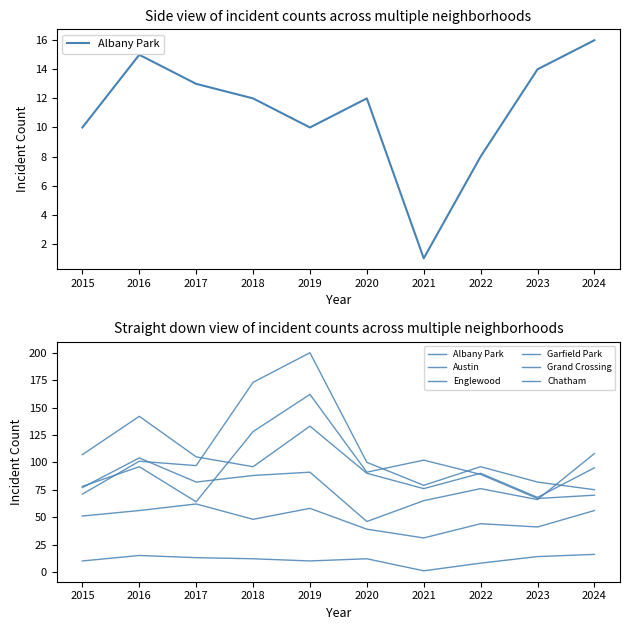

The value of Chatham at 2021 is 46. True or false?

False